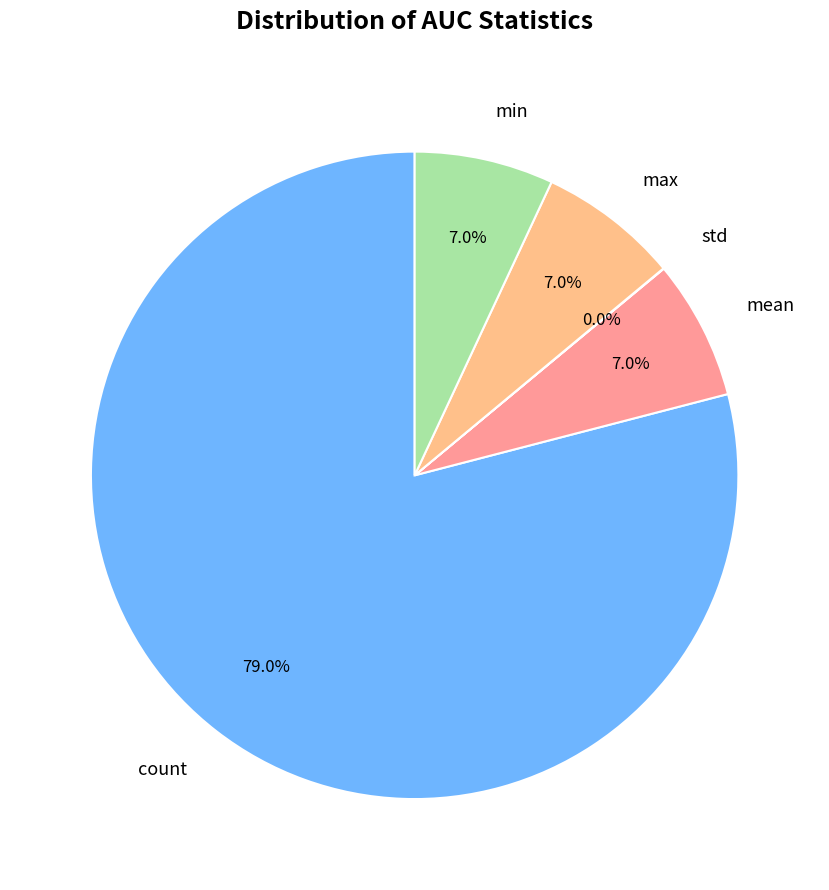

Is the sum of mean and min greater than half?

No